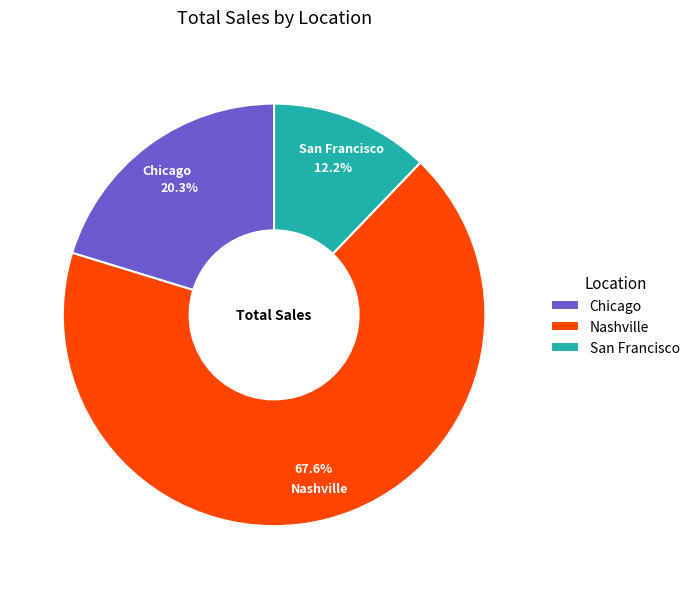

Which slice is the smallest?

San Francisco